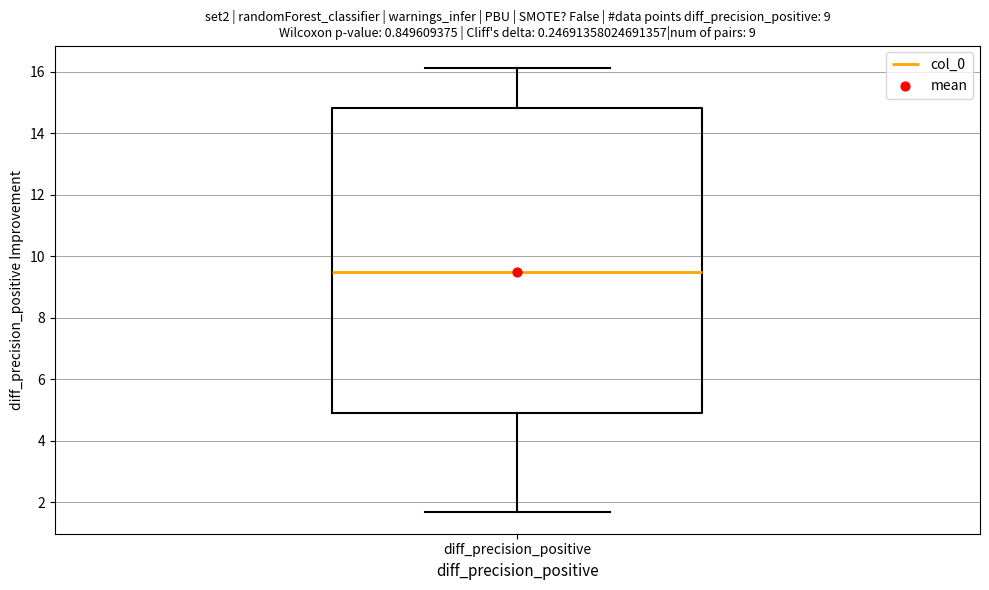

Transcribe this box plot: give where the median line is, the range the box spans, and where the two whiskers end, as read against the y-axis. The values are not printed on the chart, so give them approximately, as read against the axis.

median 9.4, box 4.8 to 14.8, whiskers 1.6 to 16.2